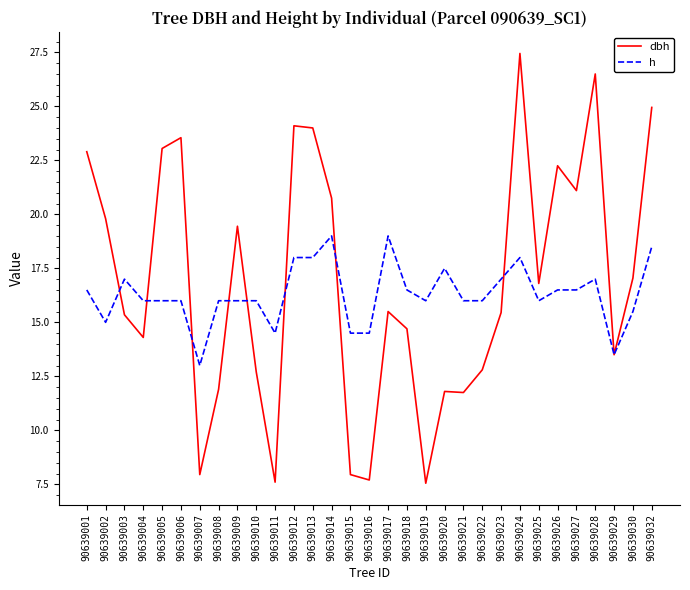

Which series ends up on top after the final intersection of dbh and h?

dbh